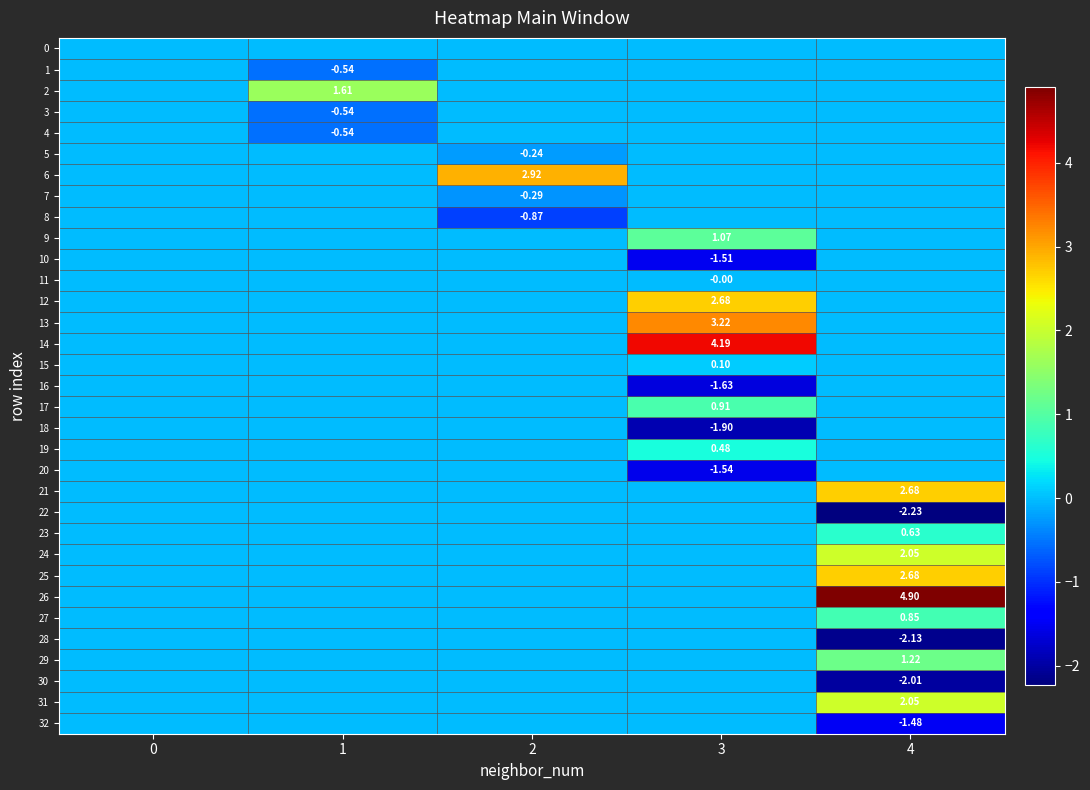

At how many categories does at least one series exceed 0?

4